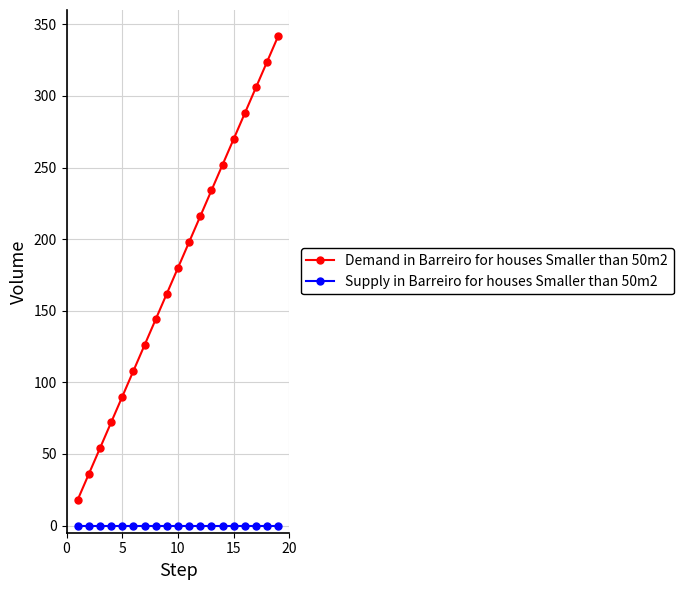

Which series has the widest spread of values?

Demand in Barreiro for houses Smaller than 50m2